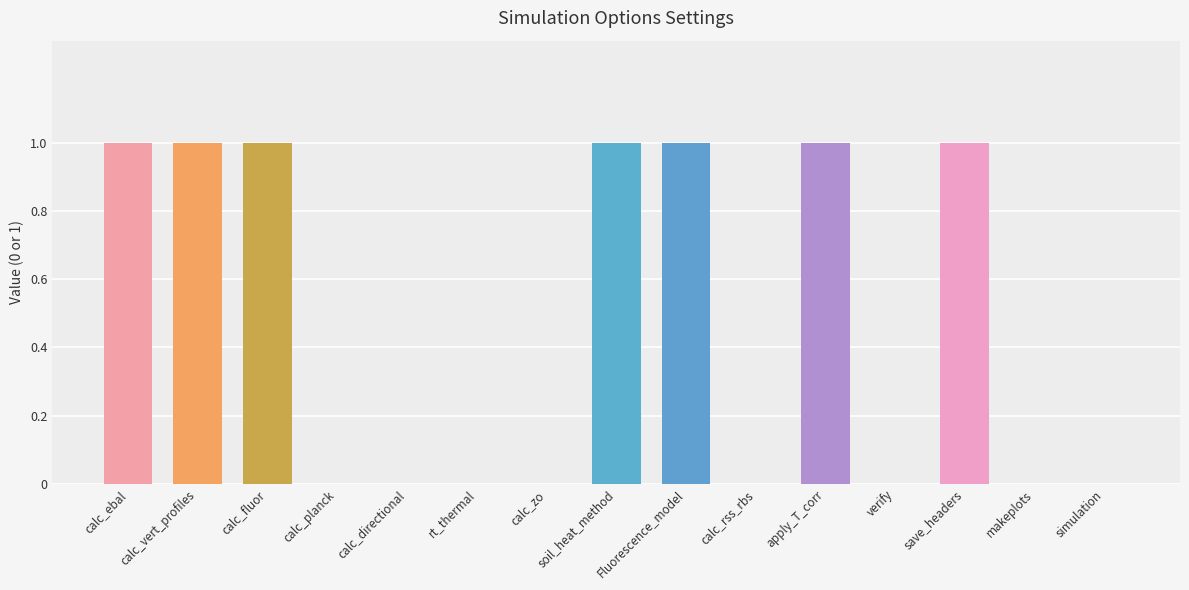

How many data points does each series have?

15